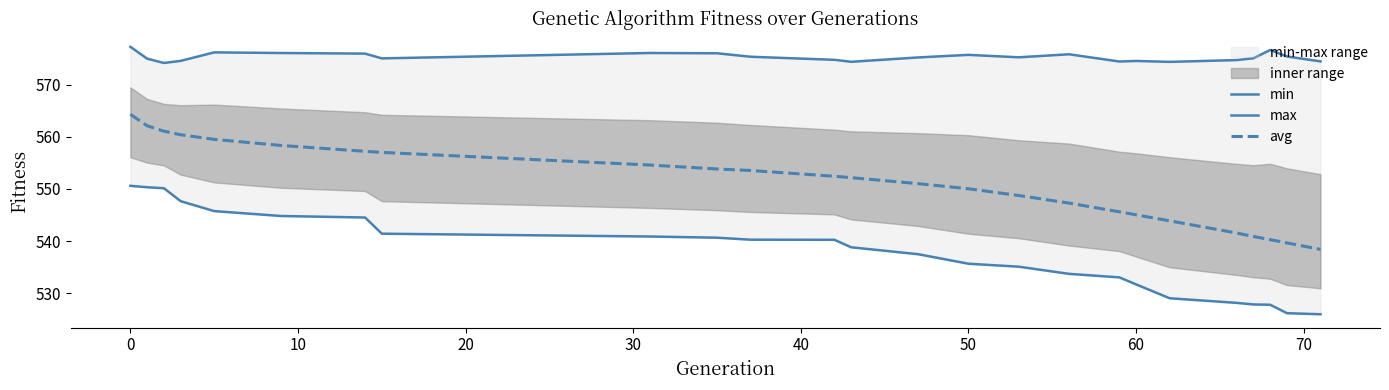

Reading right to left, what are all the values shown in this chart?

min: 526.0	526.2	527.8	527.8	528.1	529.0	531.7	533.0	533.7	535.1	535.7	537.5	538.8	540.2	540.3	540.6	540.9	541.4	544.5	544.8	545.7	547.6	550.1	550.3	550.6
max: 574.5	575.4	576.7	575.1	574.7	574.4	574.5	574.4	575.8	575.2	575.7	575.2	574.4	574.8	575.4	576.0	576.1	575.0	576.0	576.1	576.2	574.6	574.2	575.0	577.3
avg: 538.4	539.6	540.3	540.9	541.5	543.9	545.0	545.6	547.3	548.7	550.0	551.0	552.2	552.4	553.5	553.8	554.6	557.0	557.2	558.3	559.5	560.4	561.1	562.1	564.3